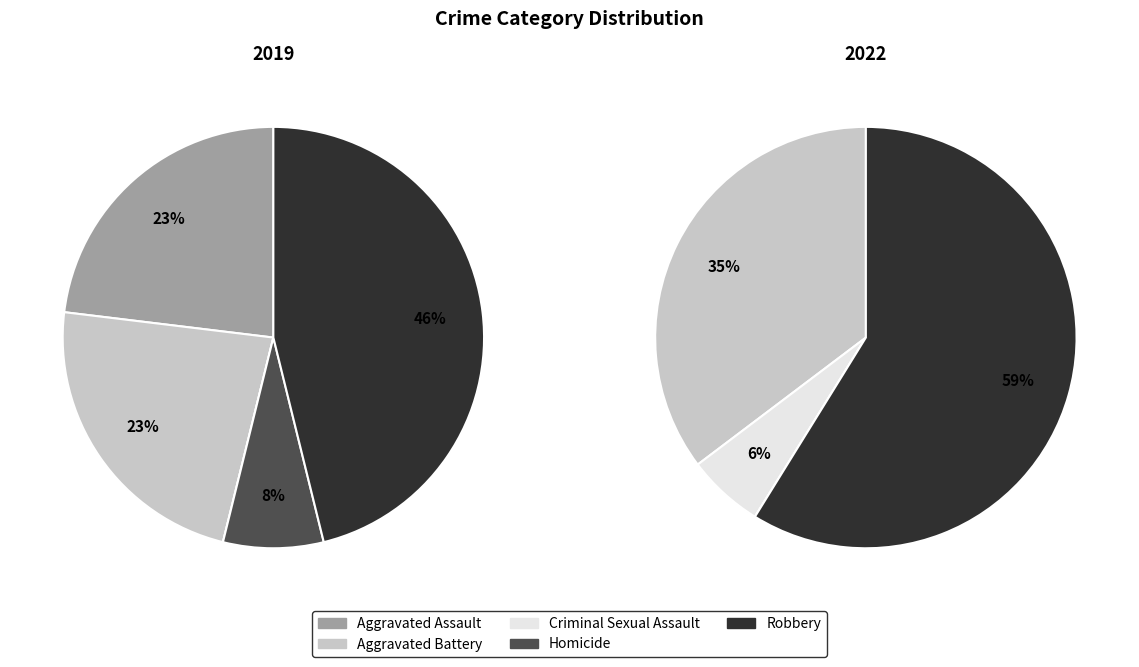

Rank the series by their maximum value, from highest to lowest.

values_2022, values_2019